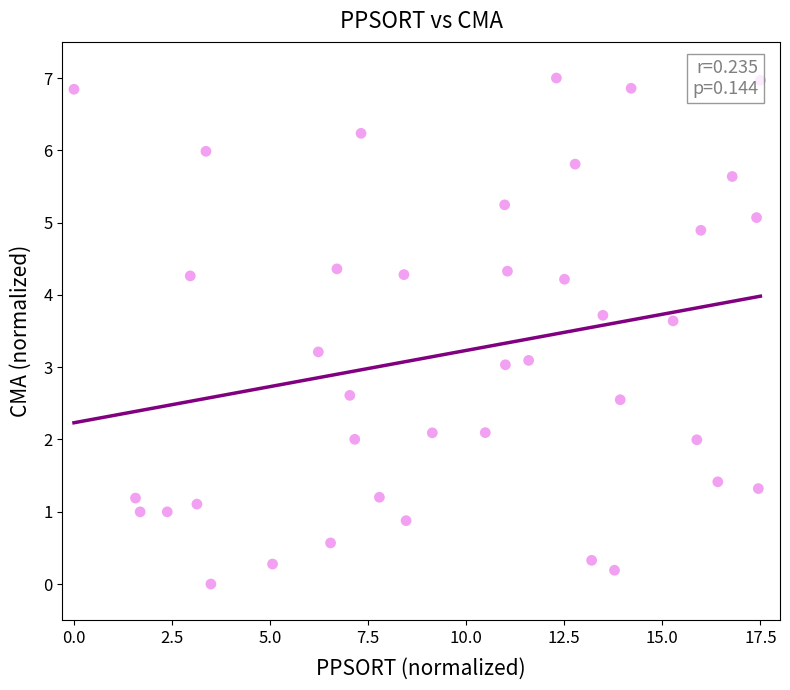

What is the range of Y values (max minus min)?

7.0